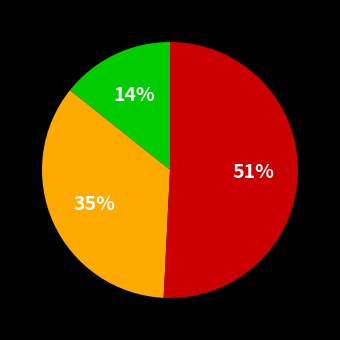

How many slices are in this pie chart?

3